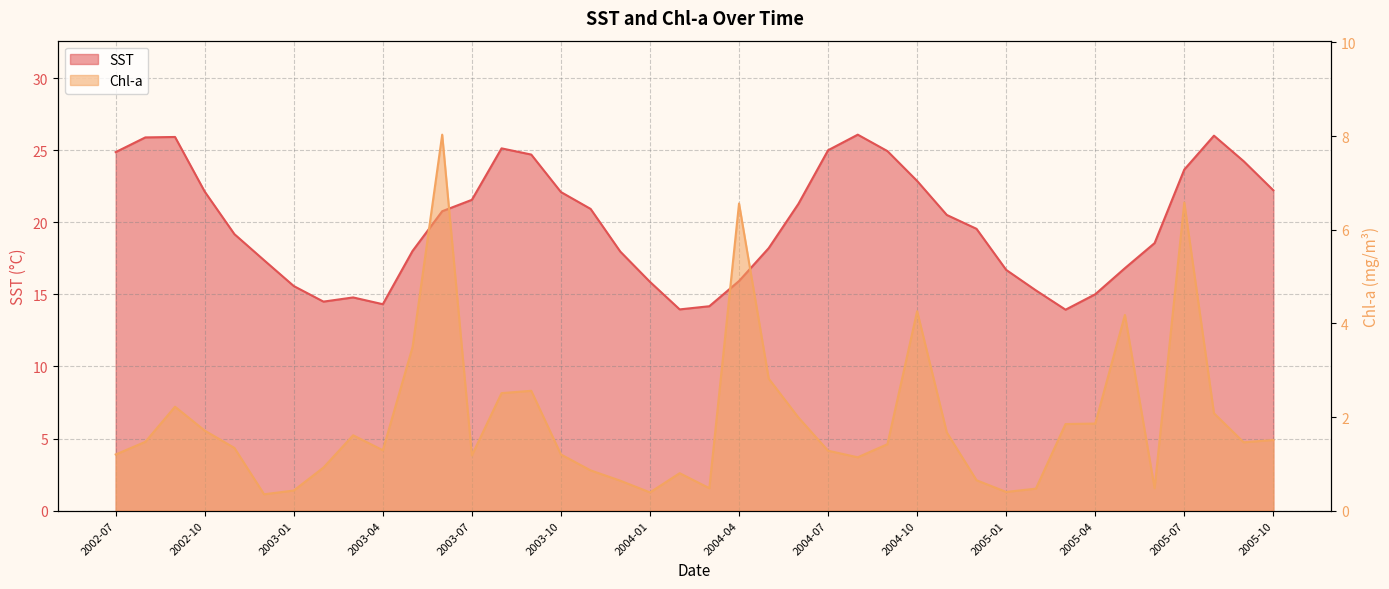

The value of Chl-a at 2004-07 is 1.3. True or false?

True